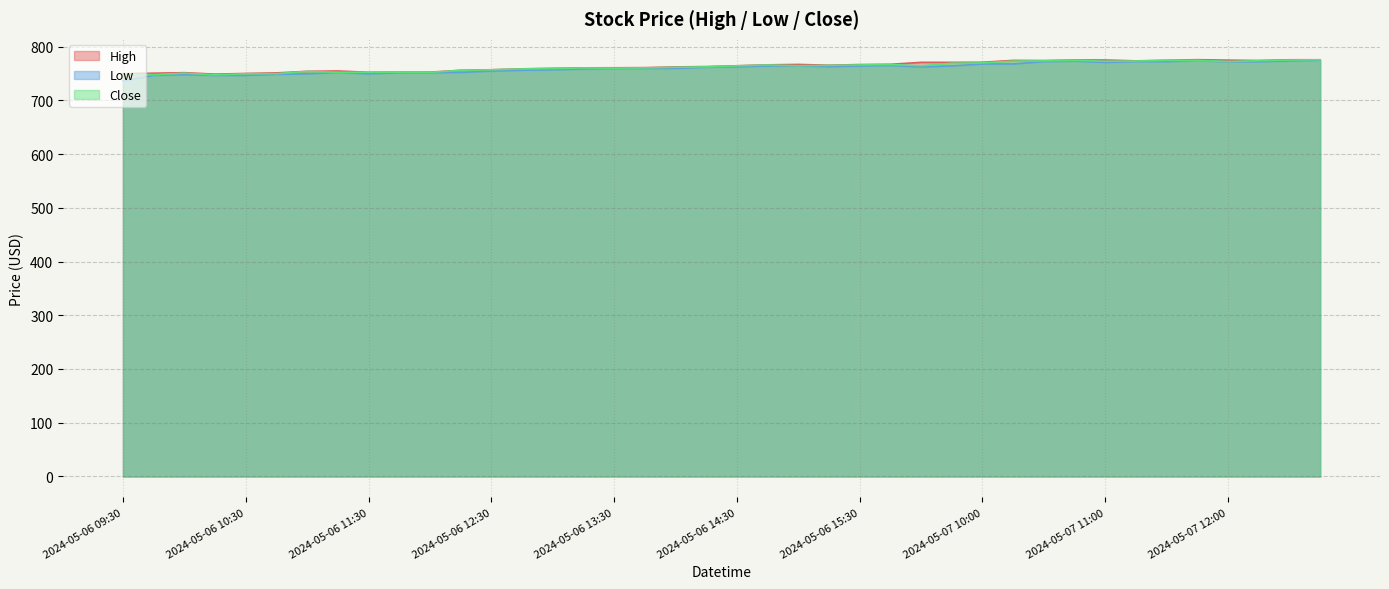

Which has a higher value, 2024-05-07 12:15 or 2024-05-06 09:45?

2024-05-07 12:15